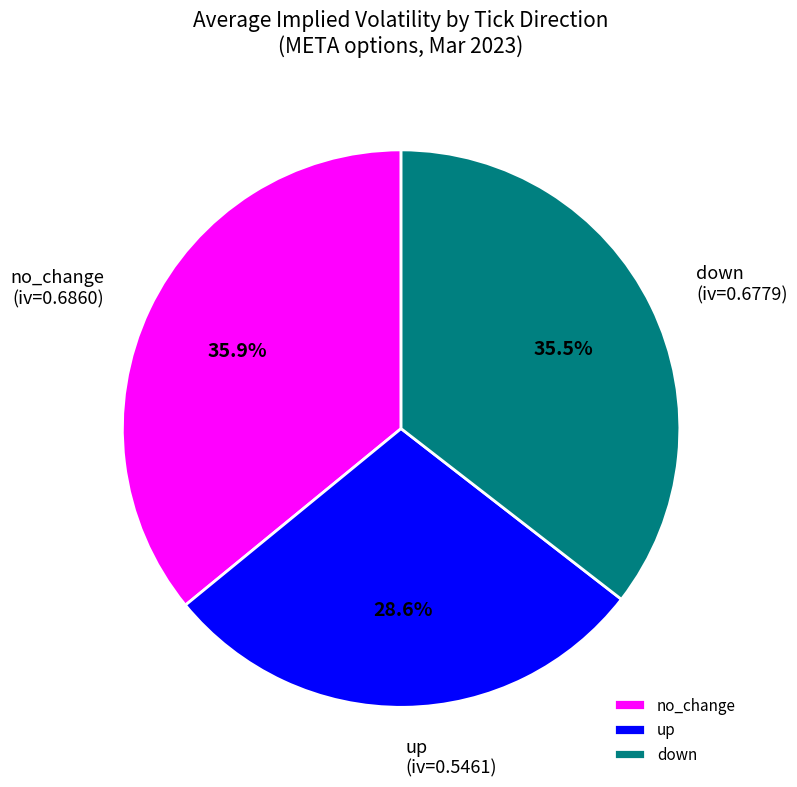

To the nearest percent, what is the difference between the largest and smallest slice percentages?

7%